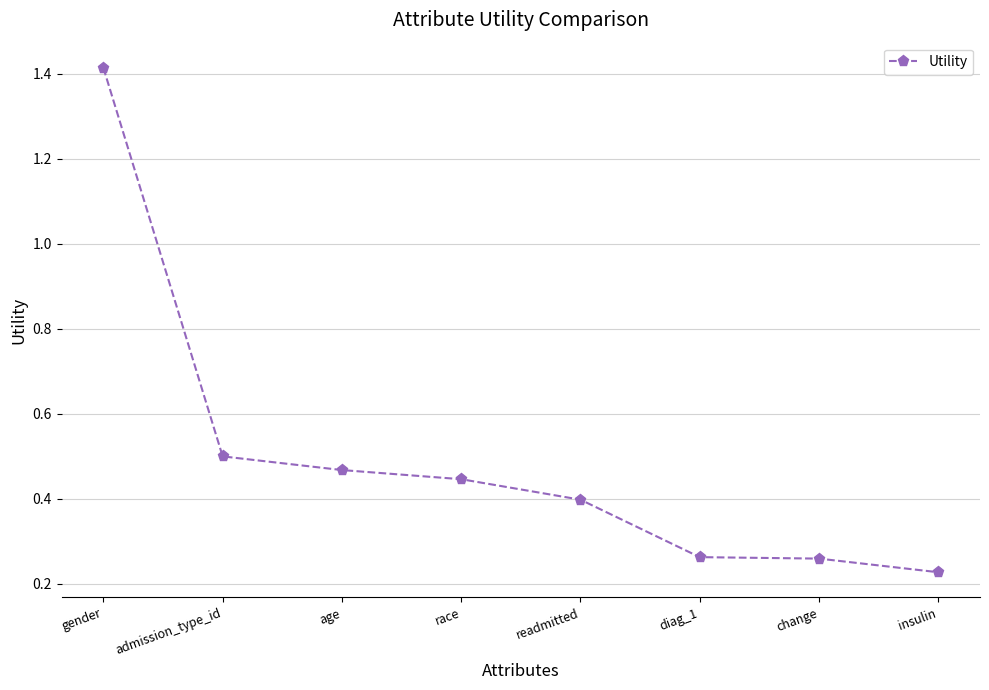

What is the label of the 3rd point from the right?

diag_1